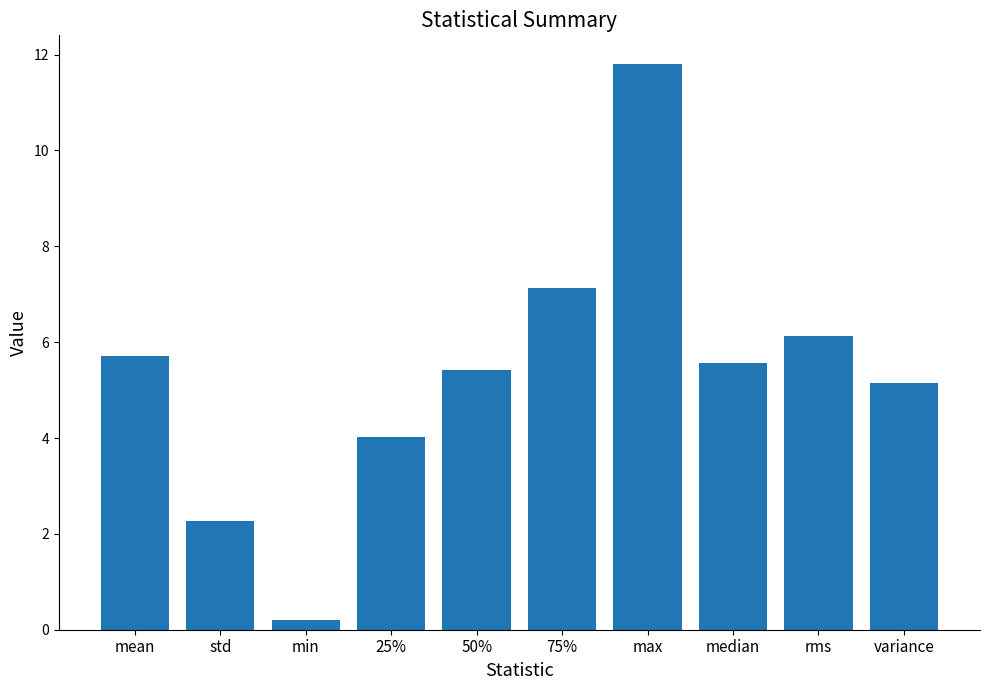

Rank the categories by value from highest to lowest.

max, 75%, rms, mean, median, 50%, variance, 25%, std, min